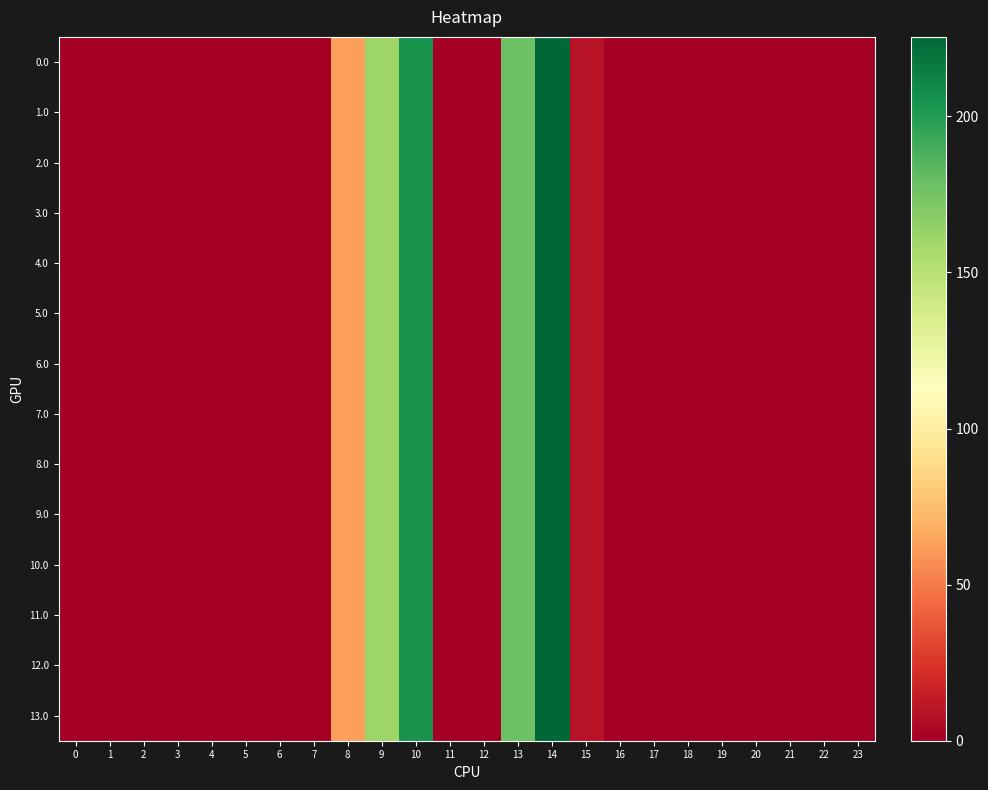

At how many categories does at least one series exceed 216?

1